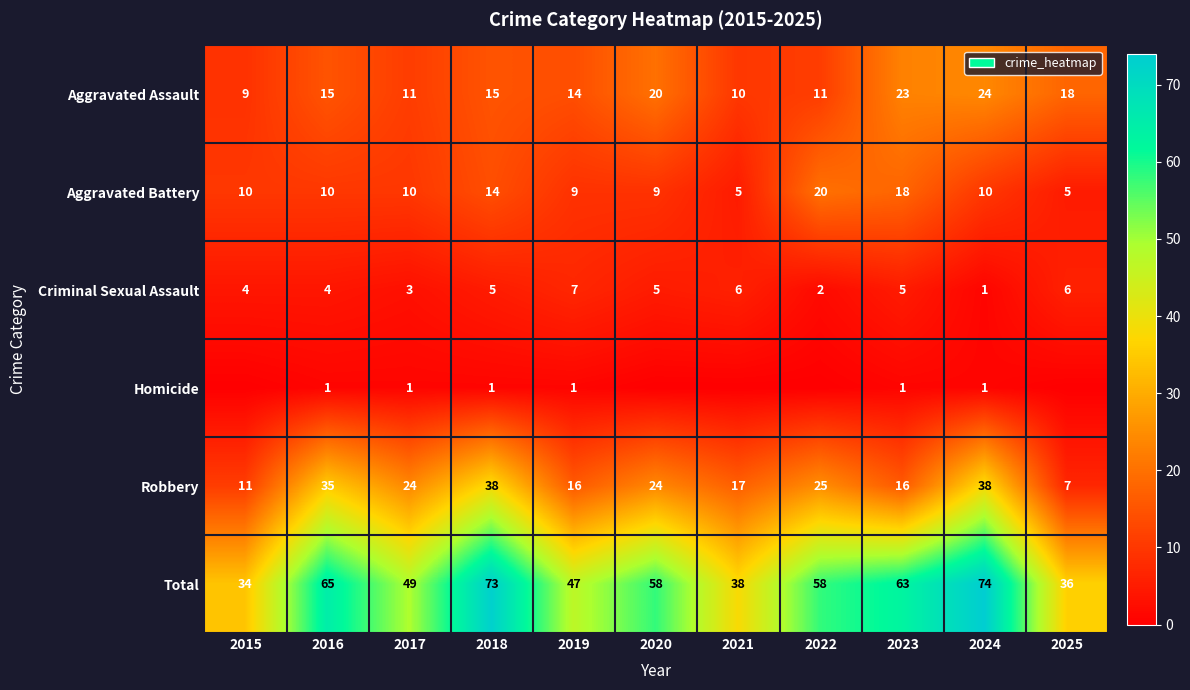

What is the difference between the highest and lowest values at 2016?

64